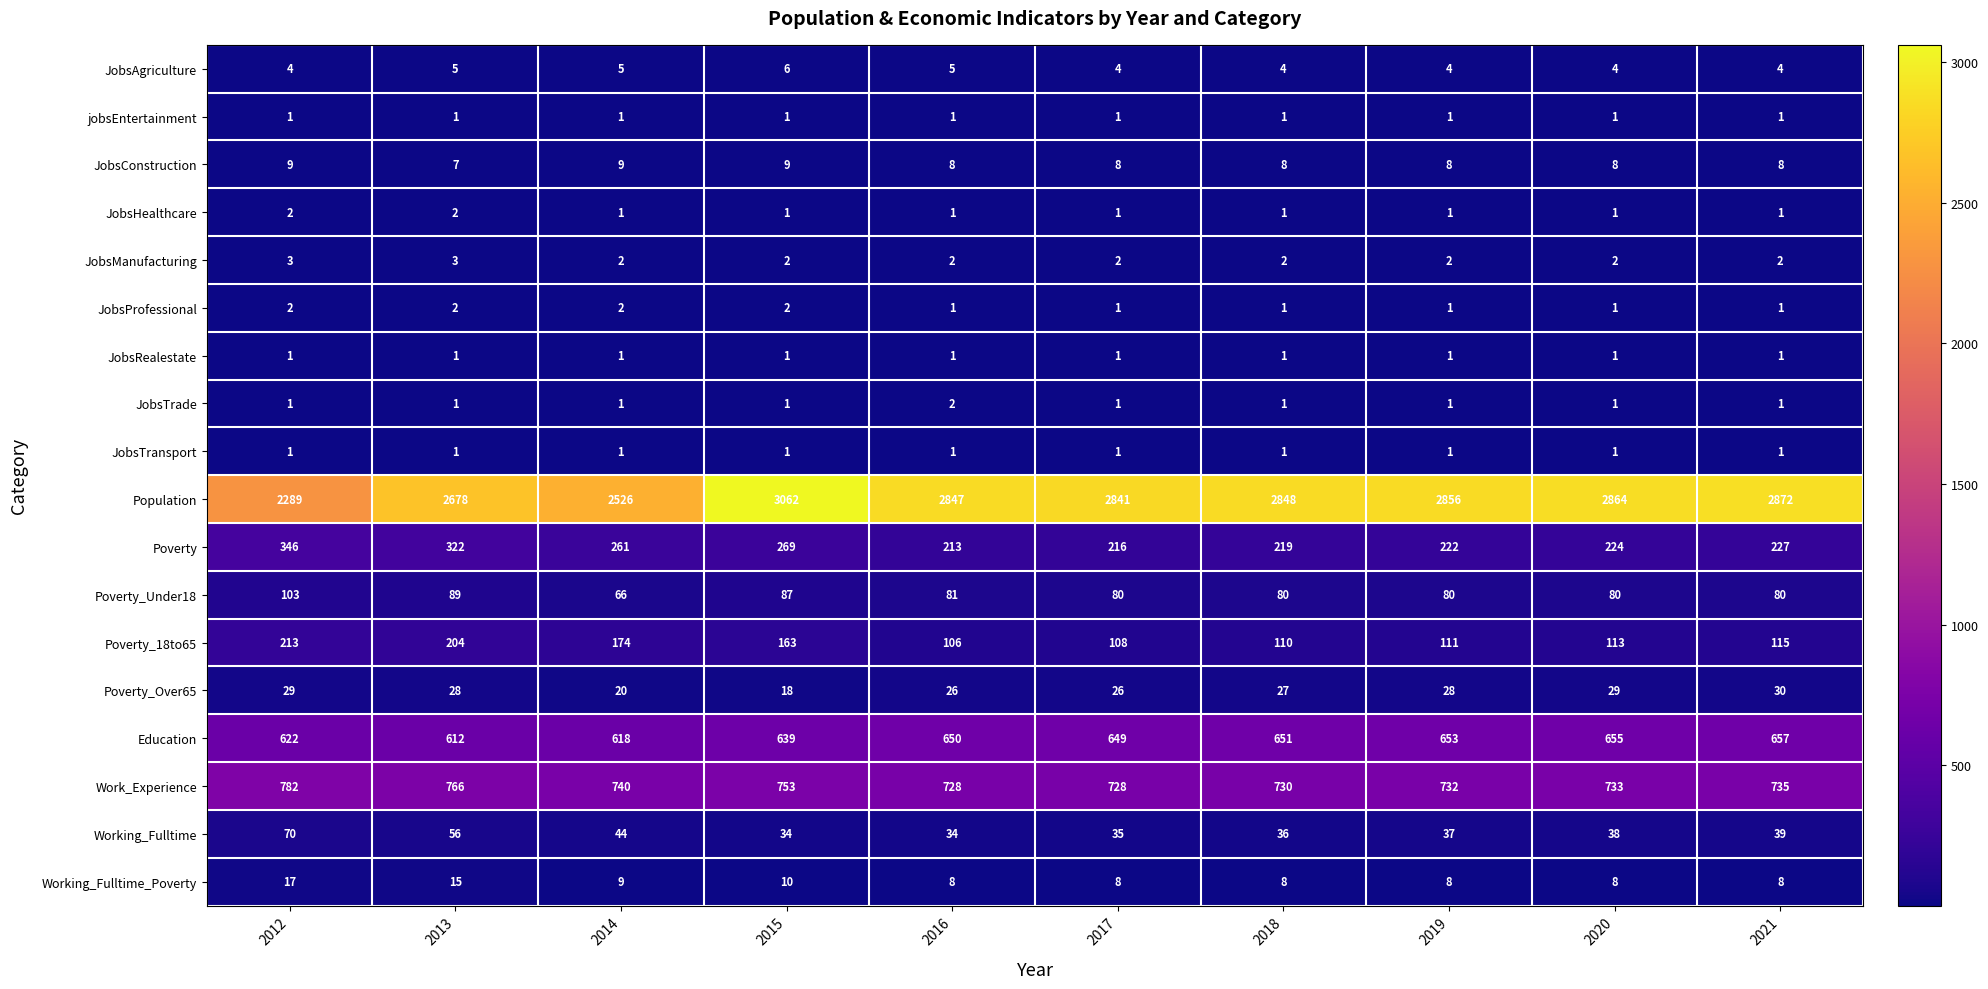

What is the total value across all series at 2016?

4715